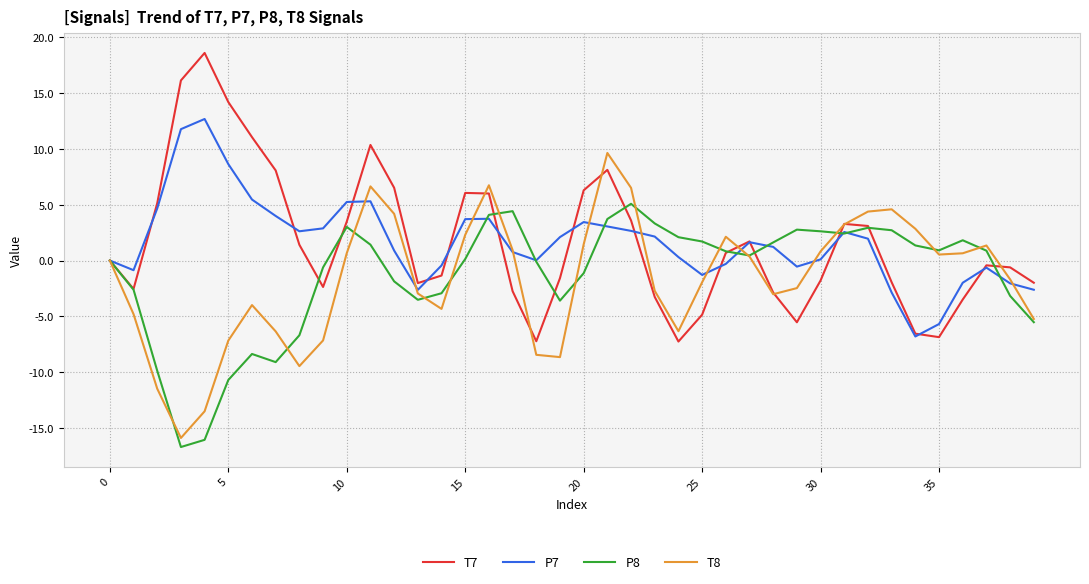

List the series in order of their peak value, highest first.

T7, P7, T8, P8